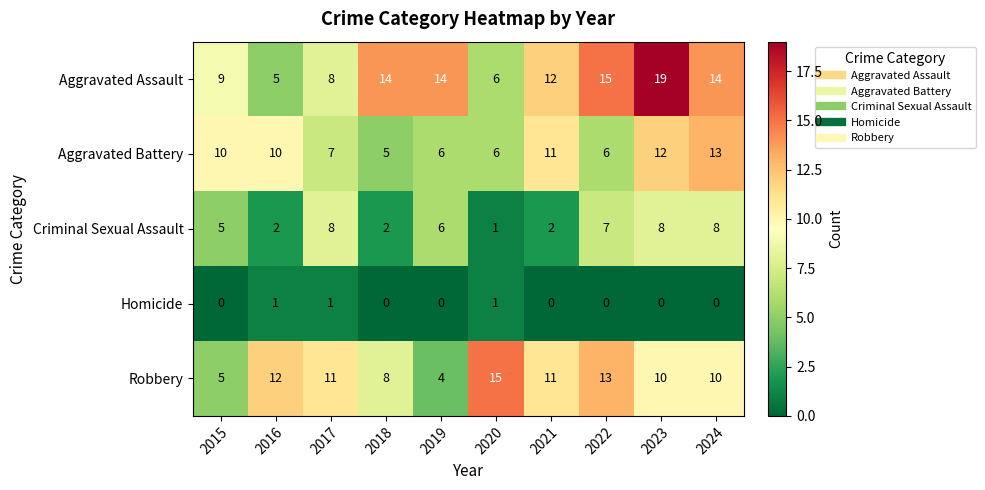

At which label does Aggravated Assault reach its peak?

2023